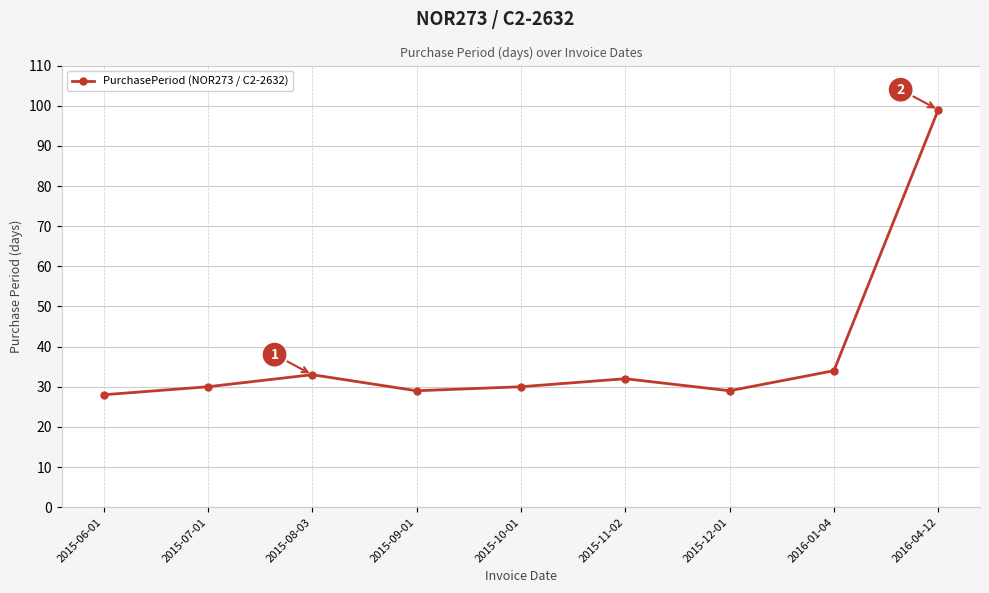

True or false: the data shows 11 at 2015-09-01.

False